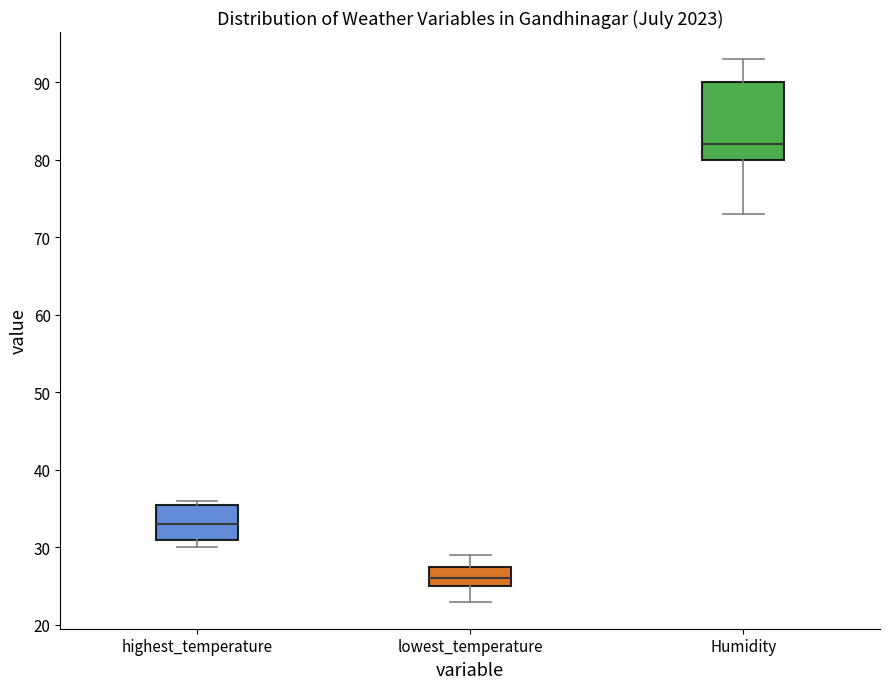

Reading left to right, read every box against the y-axis: the position of its median line, the range the box covers, and the ends of its whiskers. The values are not printed on the chart, so give them approximately, as read against the axis.

highest_temperature: median 33, box 31 to 36, whiskers 30 to 36 (just above the box's upper edge)
lowest_temperature: median 26, box 25 to 28, whiskers 23 to 29
Humidity: median 82, box 80 to 90, whiskers 73 to 93